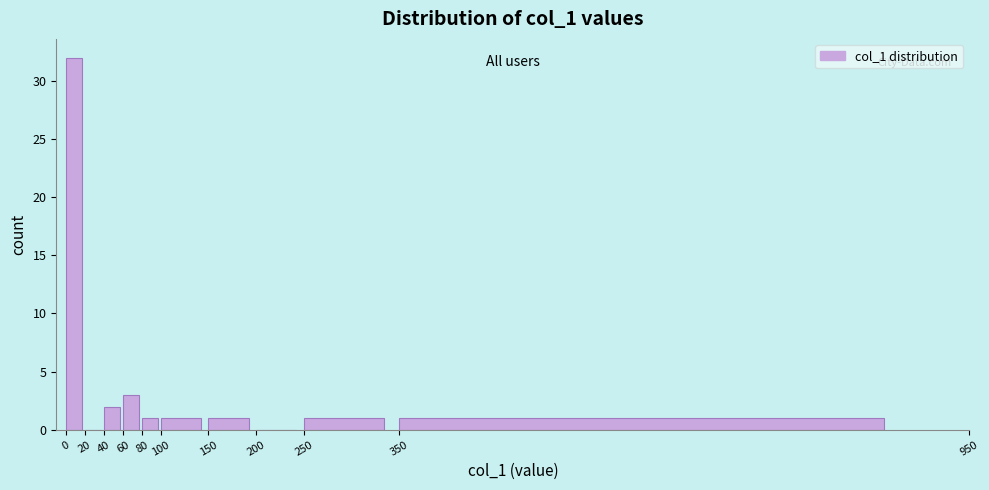

Over which range of the x-axis is the bar tallest?

0 to 20